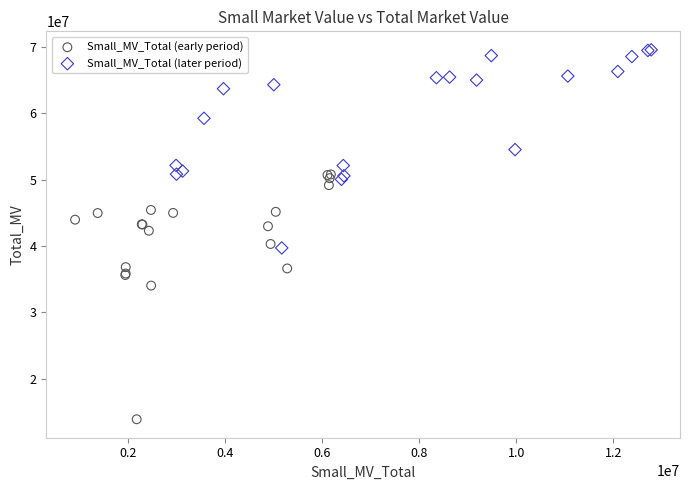

Which series reaches the maximum Y coordinate?

Small_MV_Total (later period)